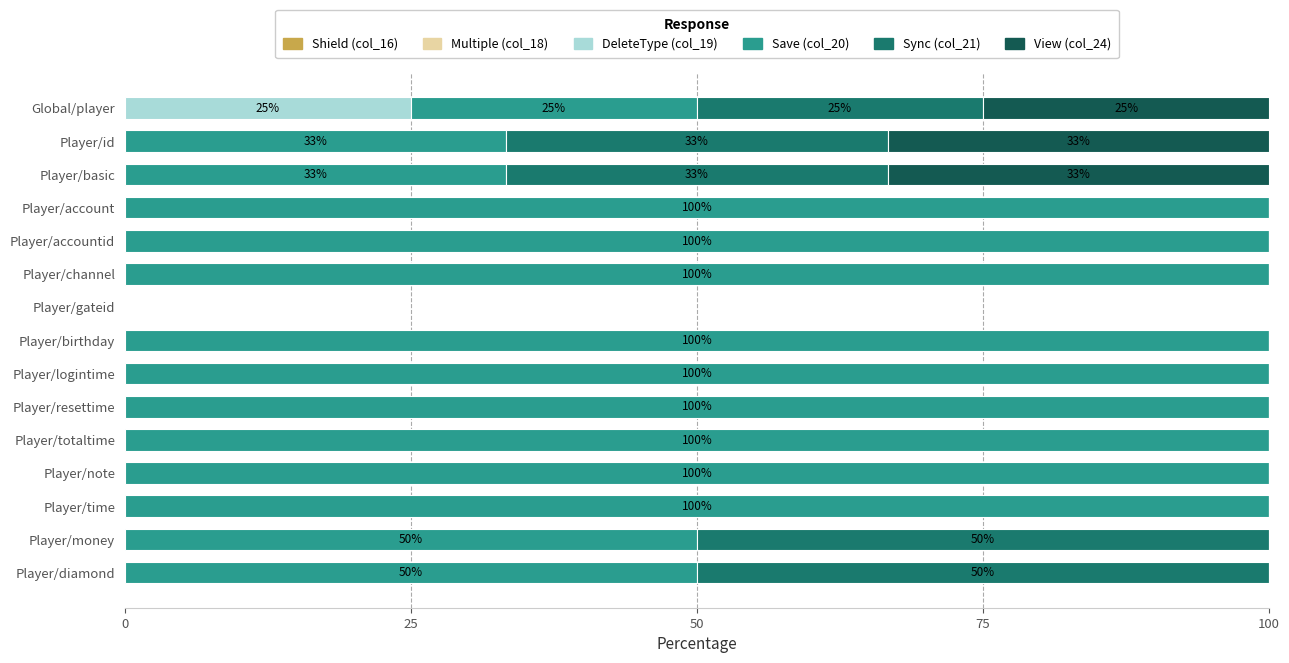

At which label does DeleteType (col_19) reach its peak?

Global/player